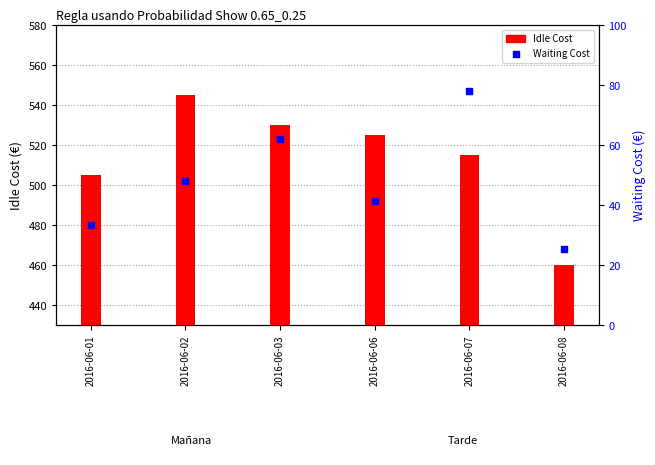

At which category is the sum across all series the highest?

2016-06-02